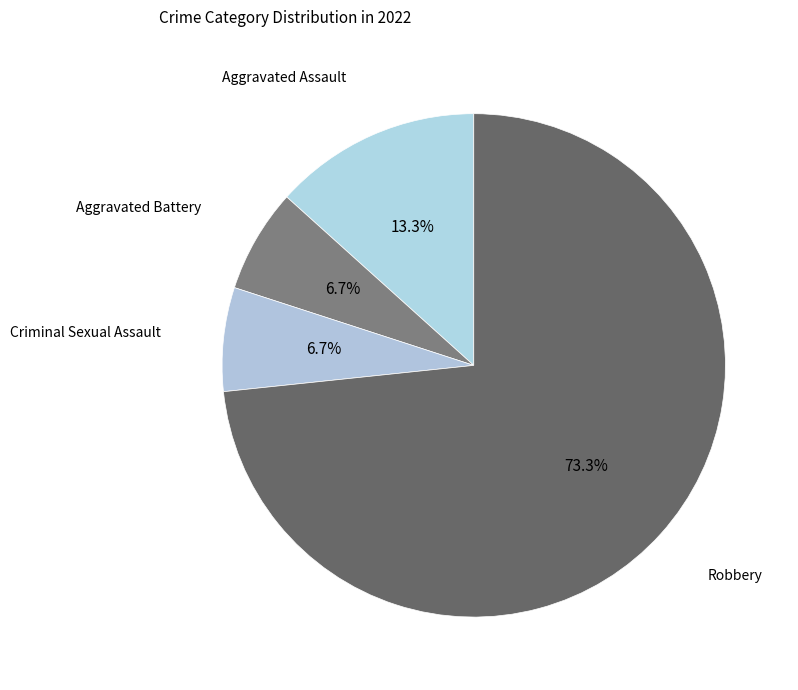

How many segments does this pie chart have?

4